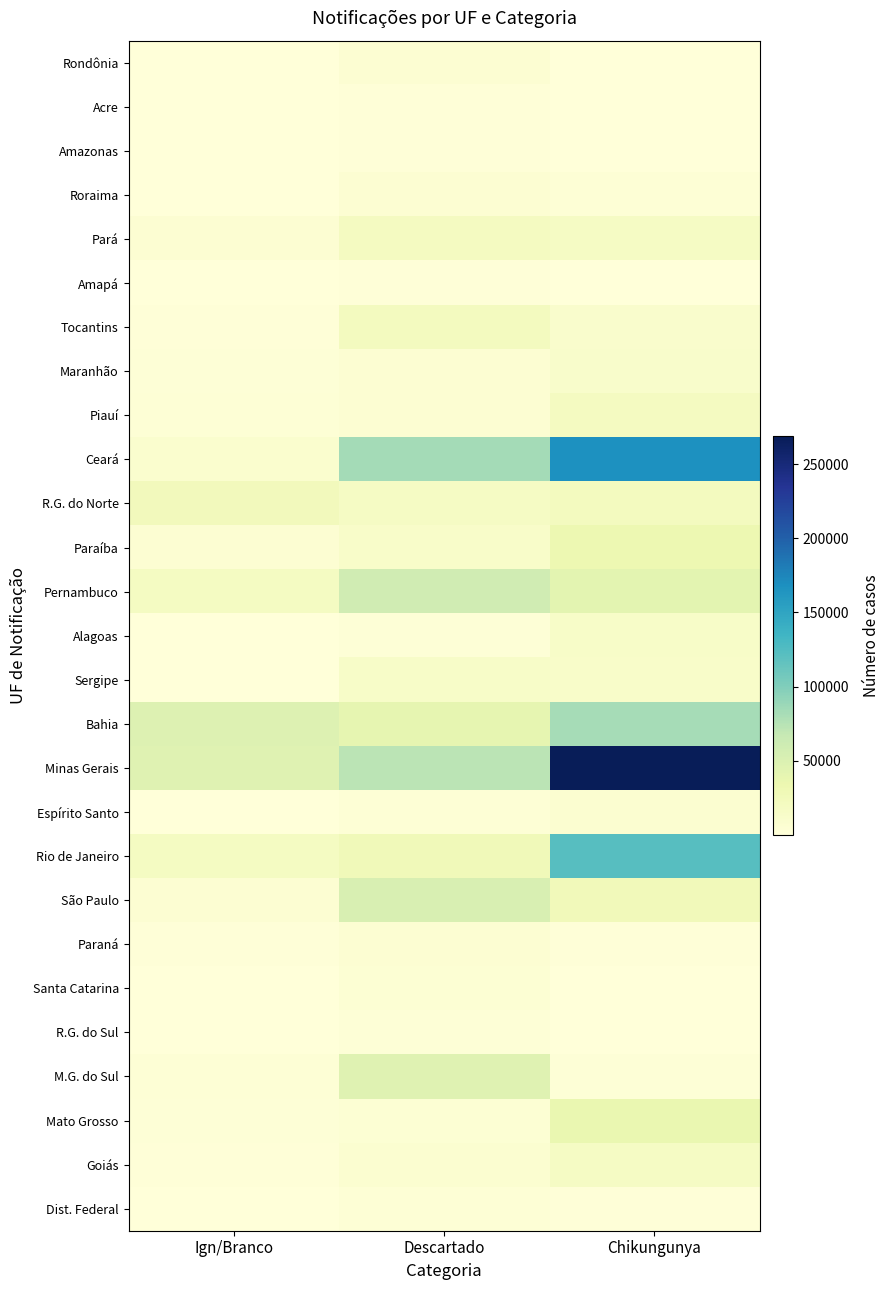

Count the number of categories in the chart.

3